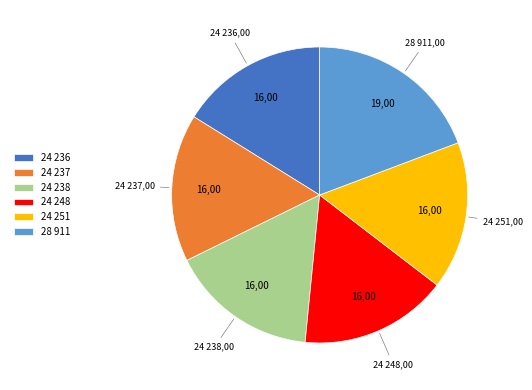

Between 24 236 and 28 911, which is larger?

28 911